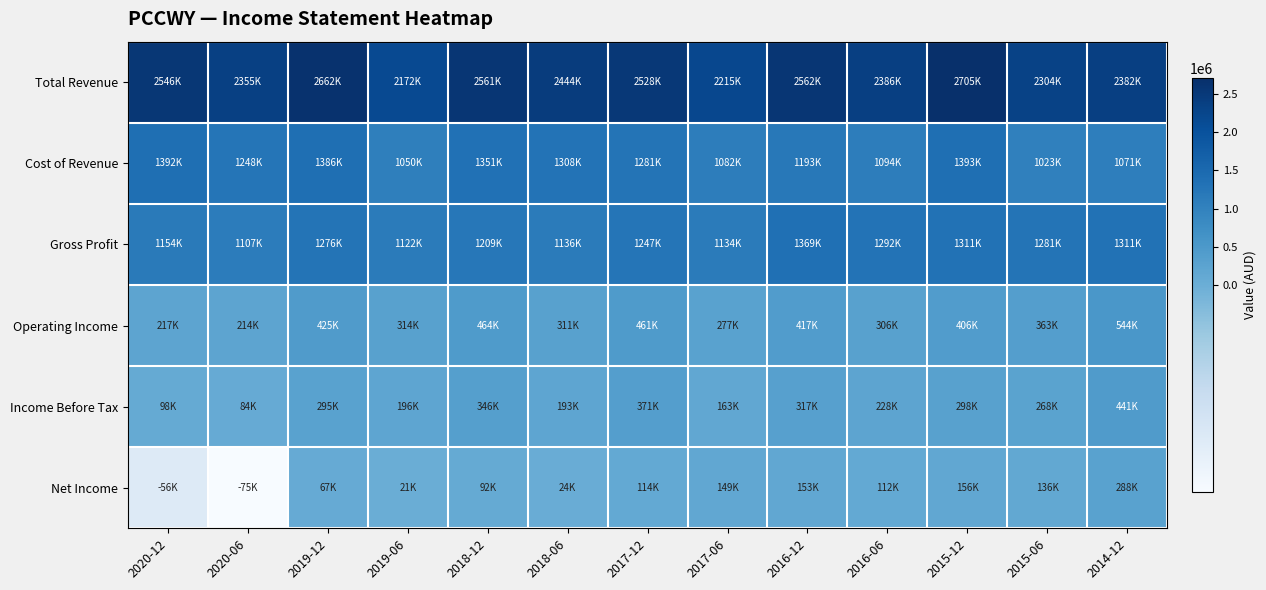

How many distinct data groups are displayed?

6